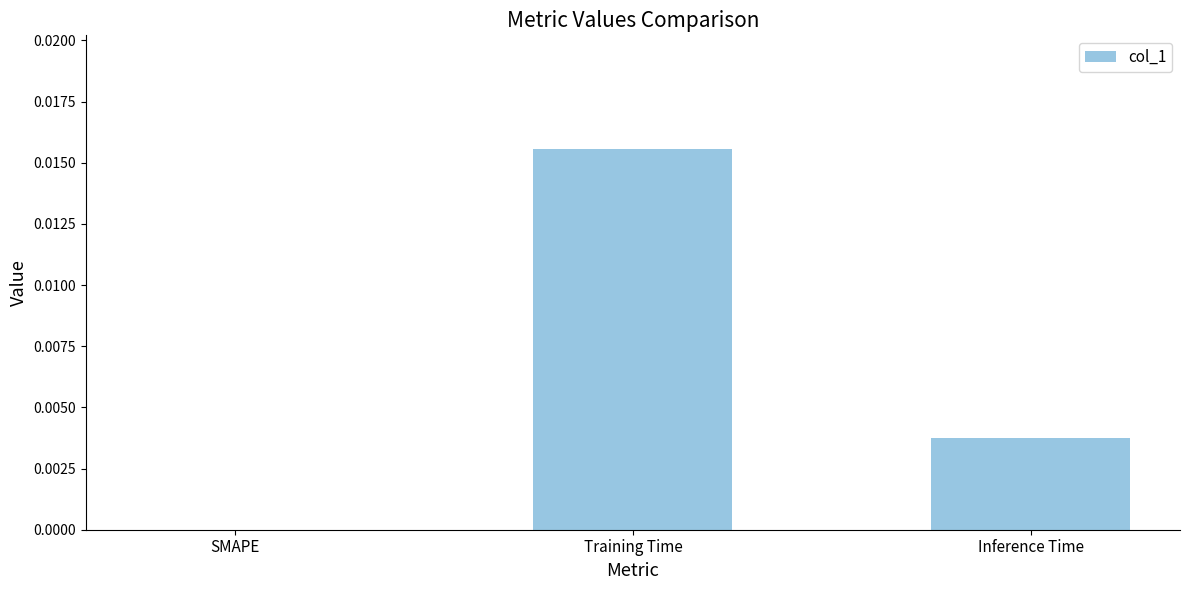

Which has a higher value, Training Time or Inference Time?

Training Time